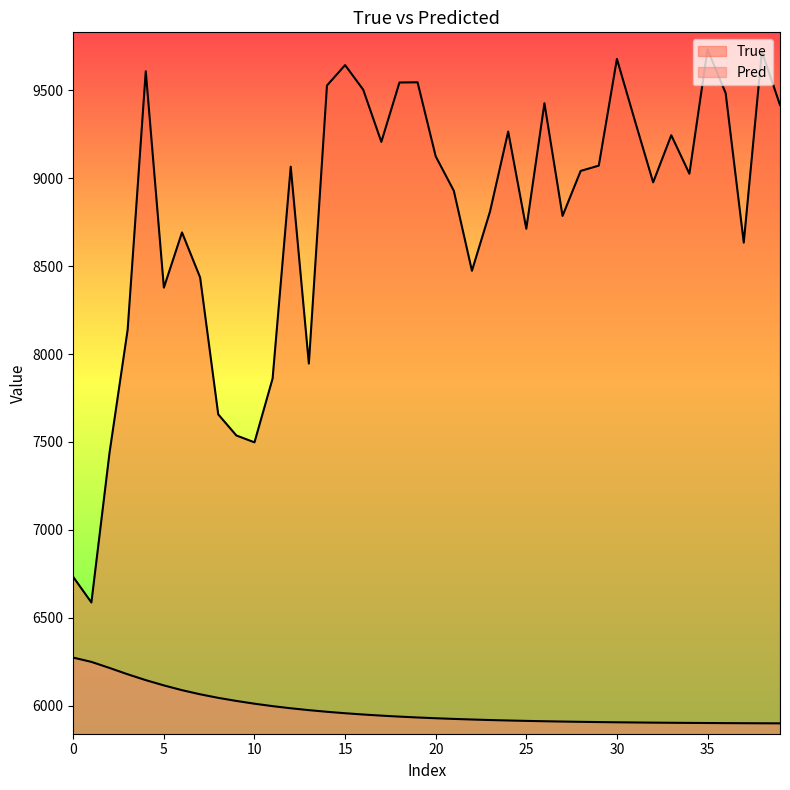

Which series has the largest total across all categories?

True